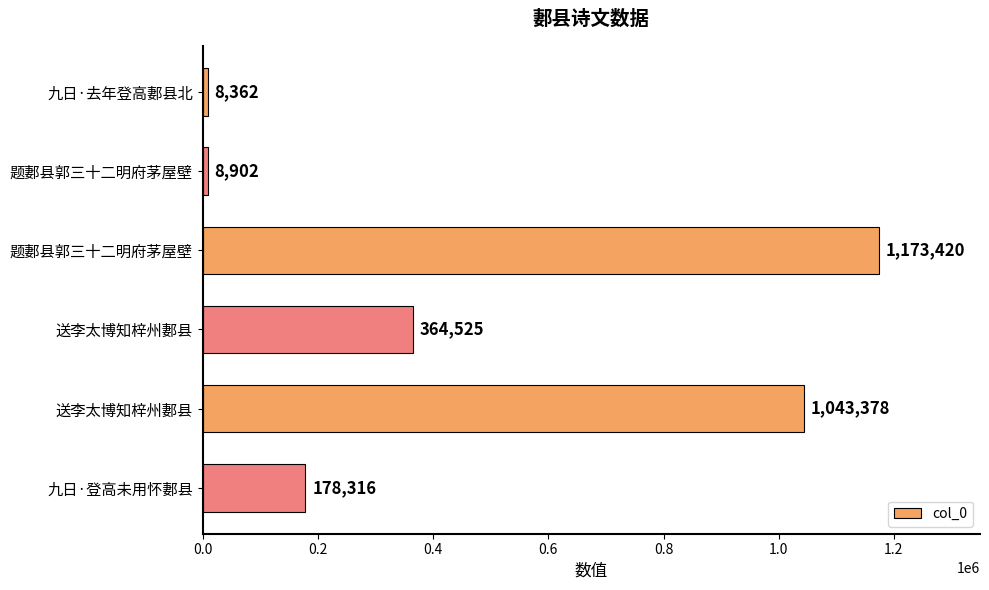

How many series are shown in this chart?

1